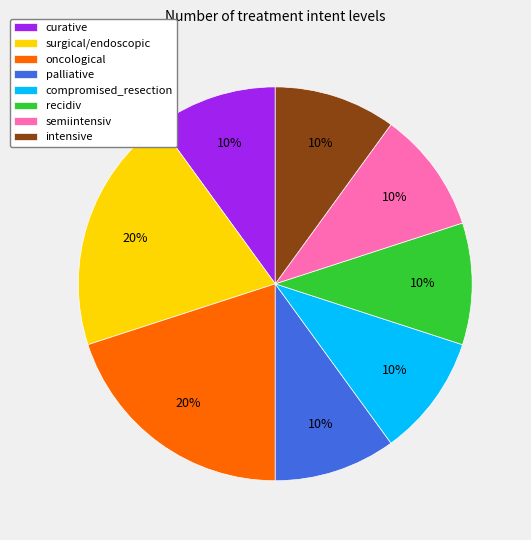

To the nearest percent, what percentage of the pie is semiintensiv?

10%